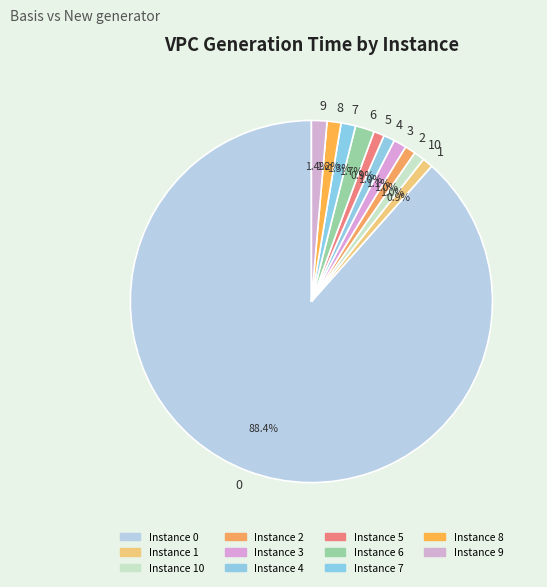

To the nearest percent, what is the average slice percentage?

9%